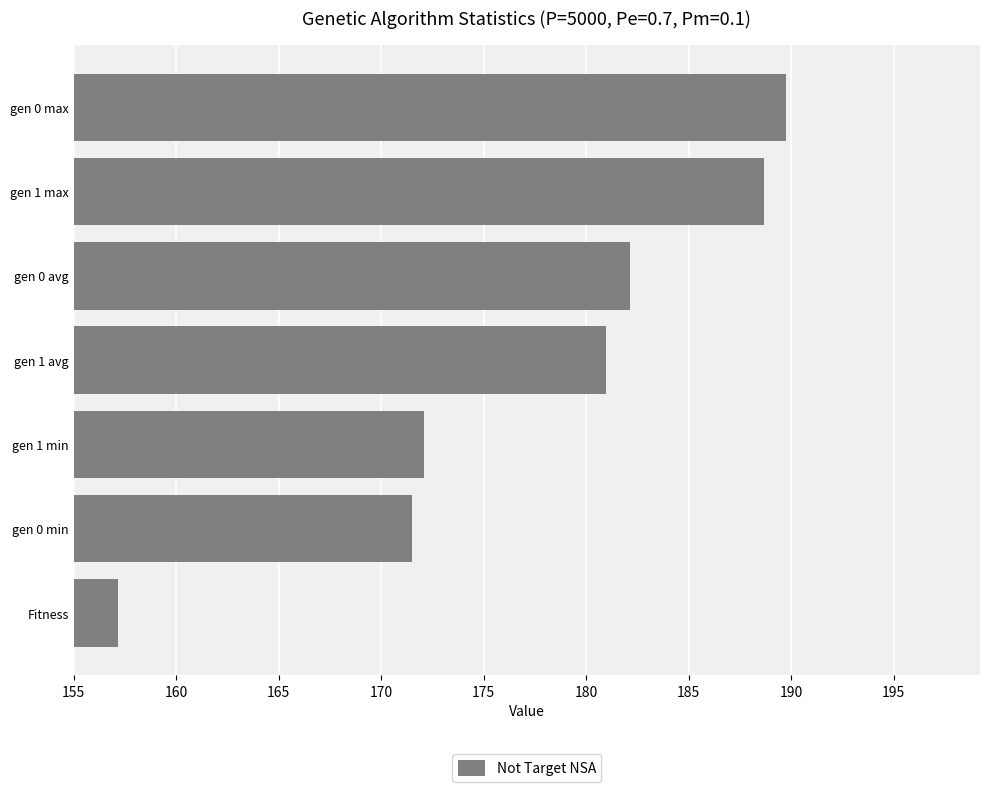

What is the minimum value shown in the chart?

157.1